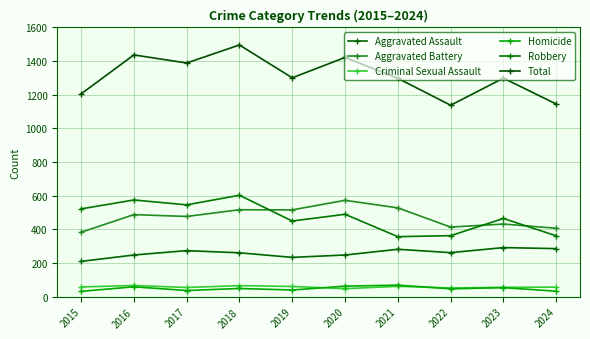

True or false: Aggravated Battery and Total intersect in this chart.

False